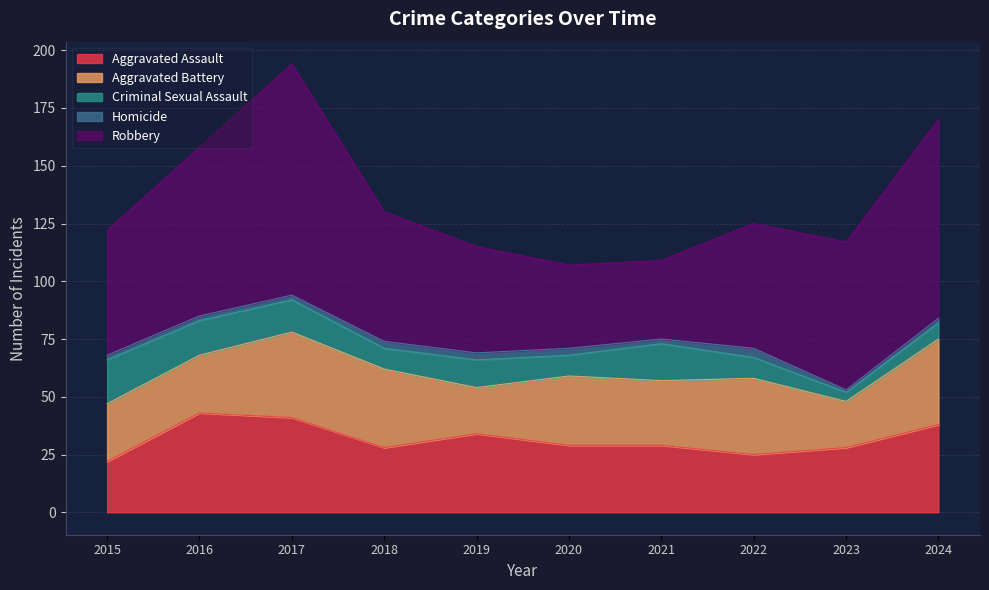

What is the greatest value displayed?

100